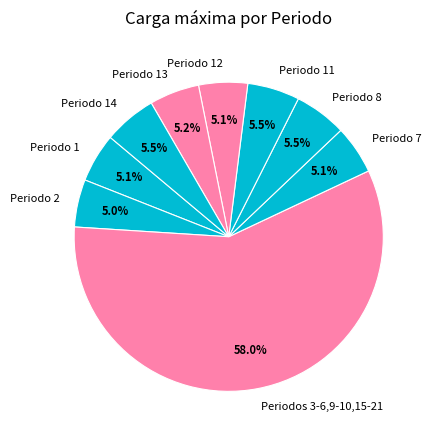

Is there a majority slice in this chart?

Yes